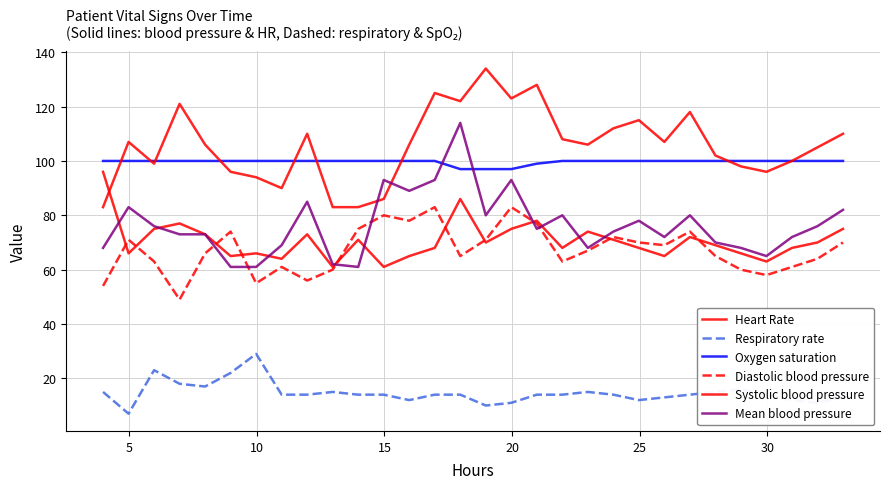

True or false: Respiratory rate and Diastolic blood pressure intersect in this chart.

False